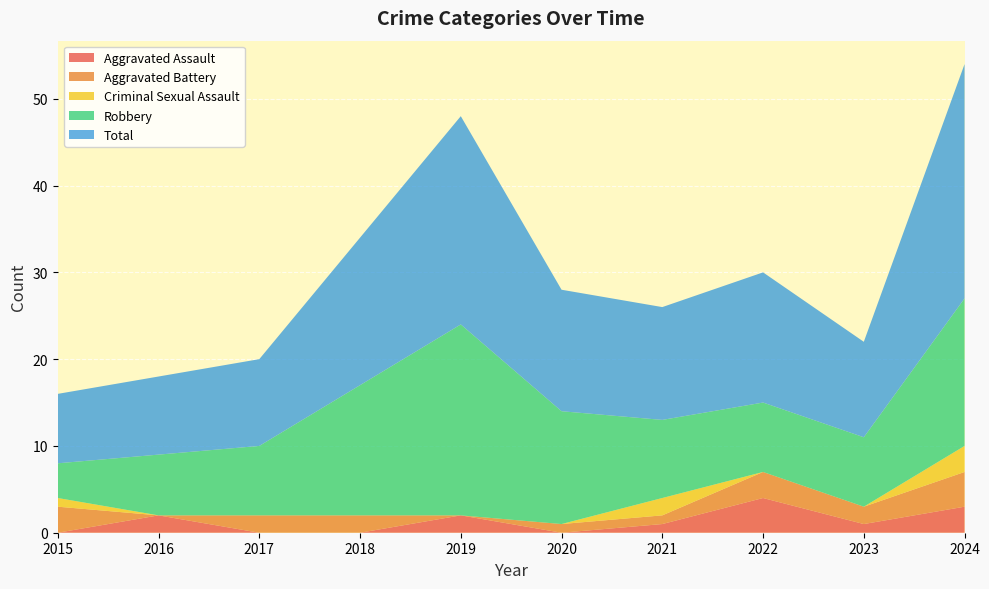

Reading right to left, extract all data points from this chart.

Aggravated Assault: 2024=3	2023=1	2022=4	2021=1	2020=0	2019=2	2018=0	2017=0	2016=2	2015=0
Aggravated Battery: 2024=4	2023=2	2022=3	2021=1	2020=1	2019=0	2018=2	2017=2	2016=0	2015=3
Criminal Sexual Assault: 2024=3	2023=0	2022=0	2021=2	2020=0	2019=0	2018=0	2017=0	2016=0	2015=1
Robbery: 2024=17	2023=8	2022=8	2021=9	2020=13	2019=22	2018=15	2017=8	2016=7	2015=4
Total: 2024=27	2023=11	2022=15	2021=13	2020=14	2019=24	2018=17	2017=10	2016=9	2015=8